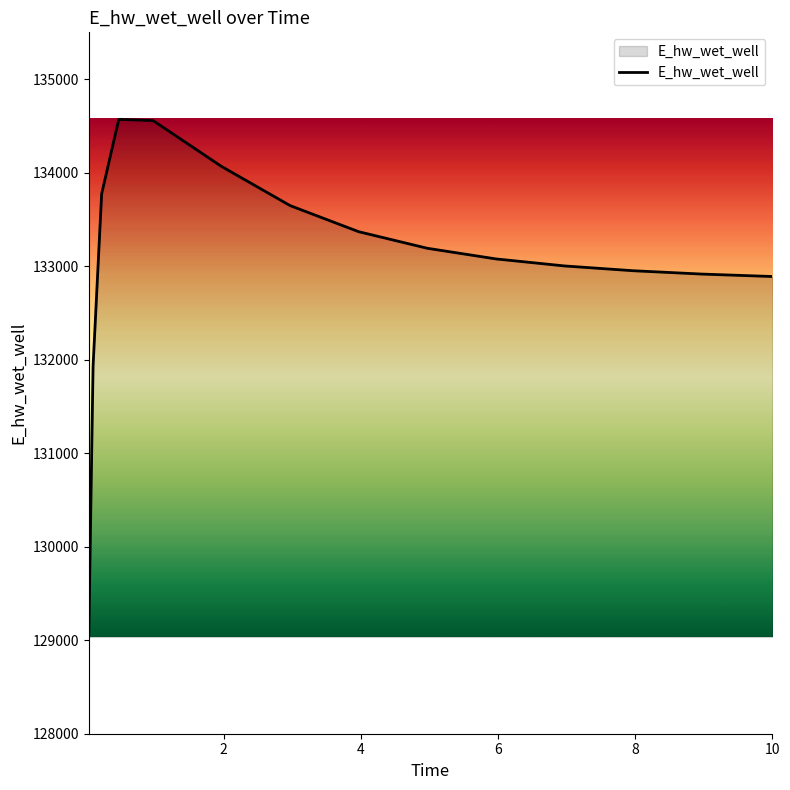

Does the chart display data point markers on the line(s)?

No